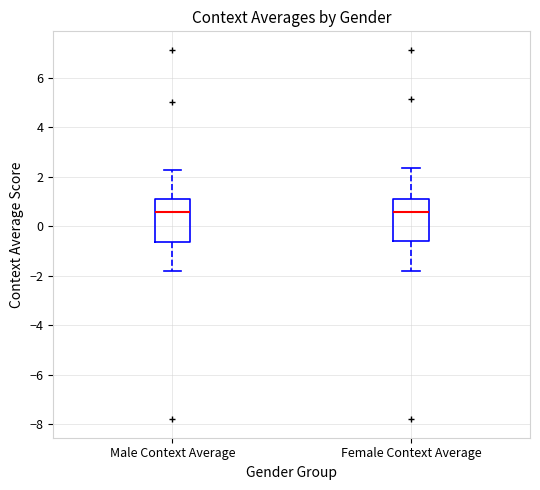

Reading left to right, transcribe this box plot: for each box, give where its median line is, the range the box spans, and where its two whiskers end, as read against the y-axis. The values are not printed on the chart, so give them approximately, as read against the axis.

Male Context Average: median 0.6, box -0.6 to 1.2, whiskers -1.8 to 2.2
Female Context Average: median 0.6, box -0.6 to 1.2, whiskers -1.8 to 2.4